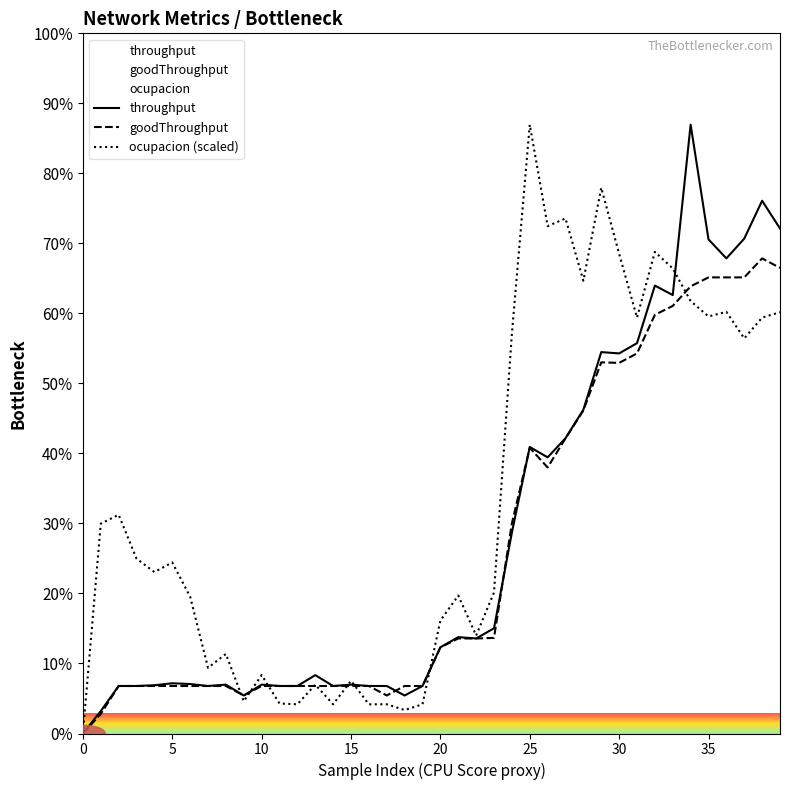

Does the chart display data point markers on the line(s)?

No